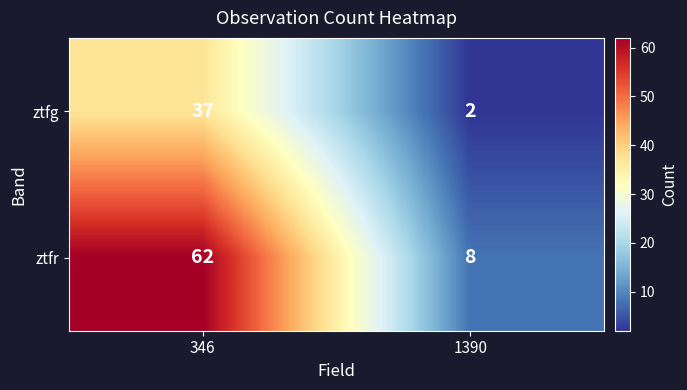

At which label is ztfg closest to 19?

1390